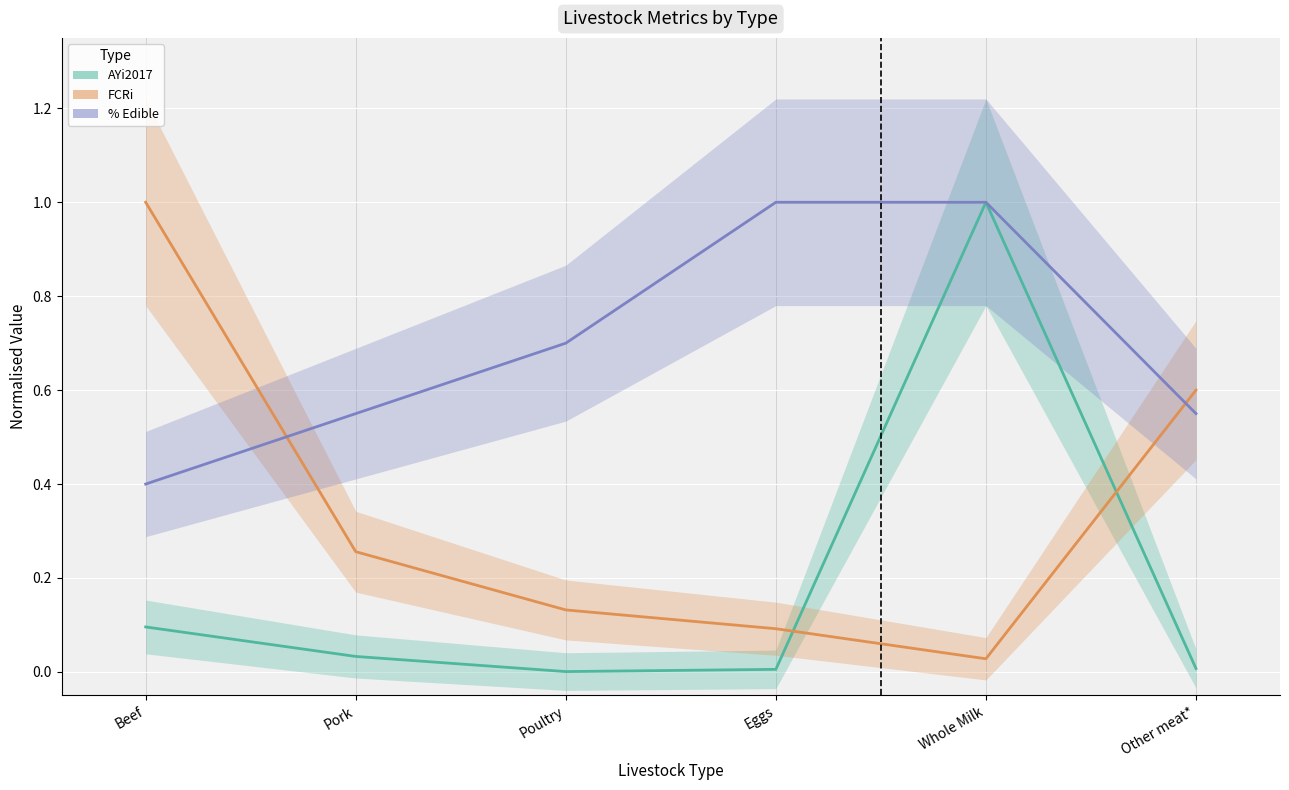

Rank the series by their average value, from lowest to highest.

AYi2017, FCRi, % Edible